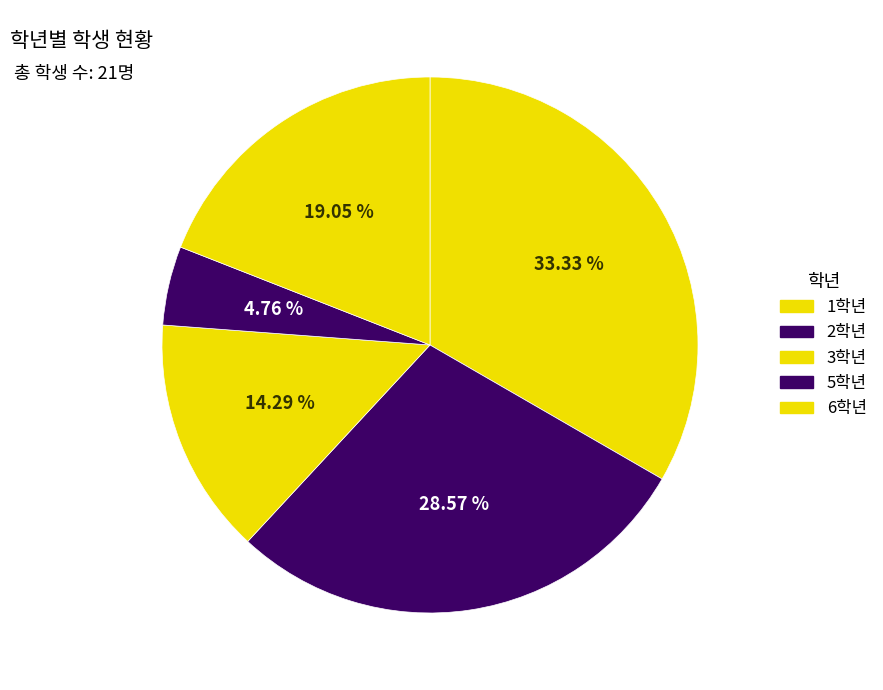

Between 1학년 and 3학년, which is larger?

1학년